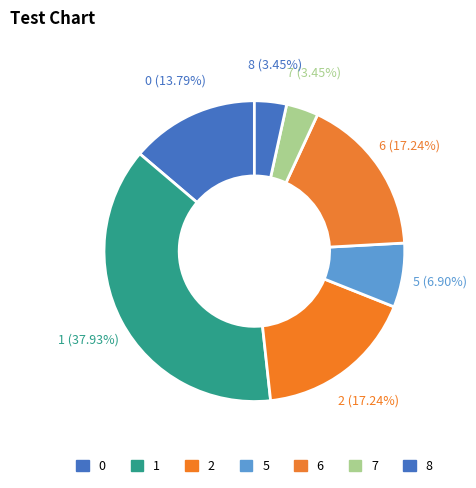

Which category has the smallest portion of the pie?

7